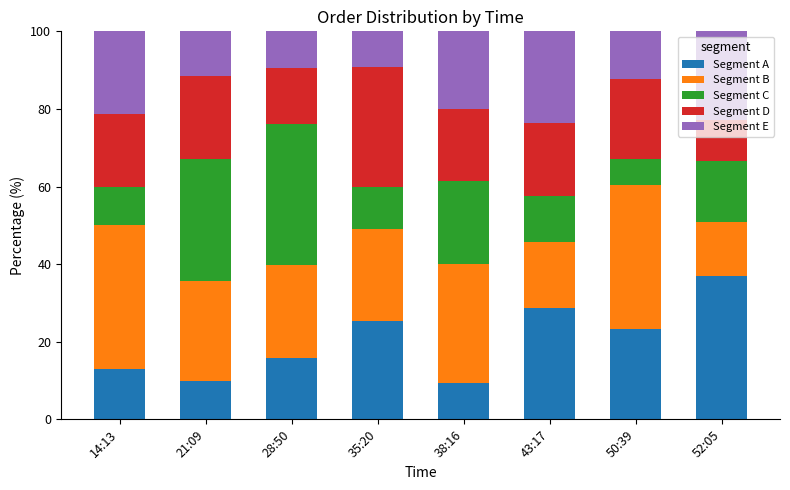

What is the maximum value for Segment A?

36.8